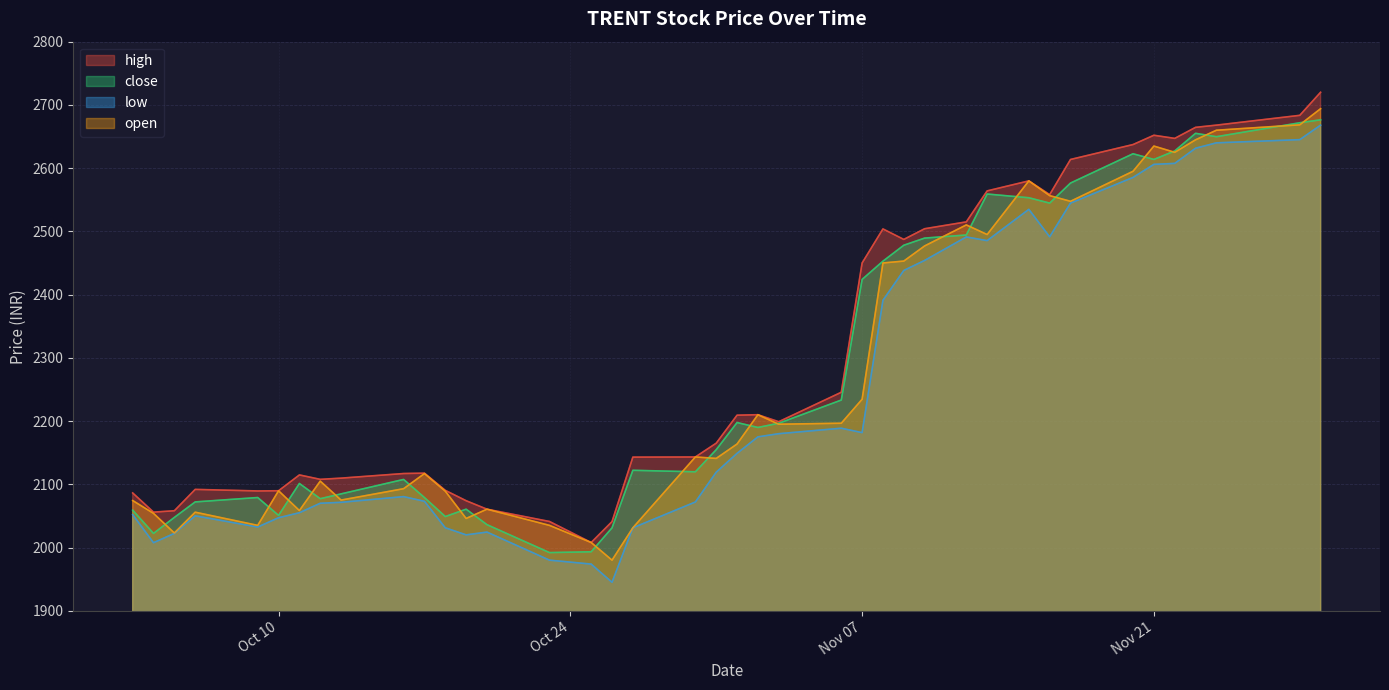

What value does the high series have at 2023-11-10?

2504.2